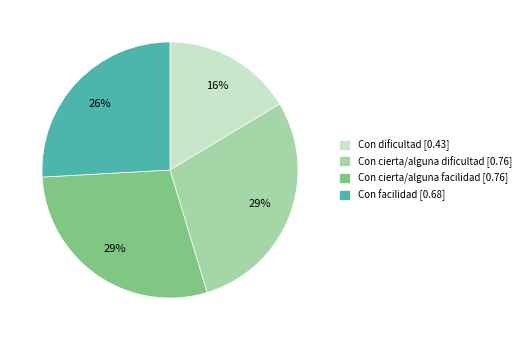

Do Con cierta/alguna dificultad [0.76] and Con cierta/alguna facilidad [0.76] together represent more than half of the pie?

Yes